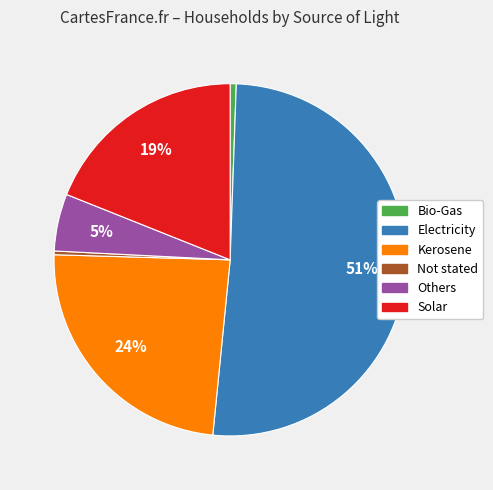

Count the number of slices in the pie.

6